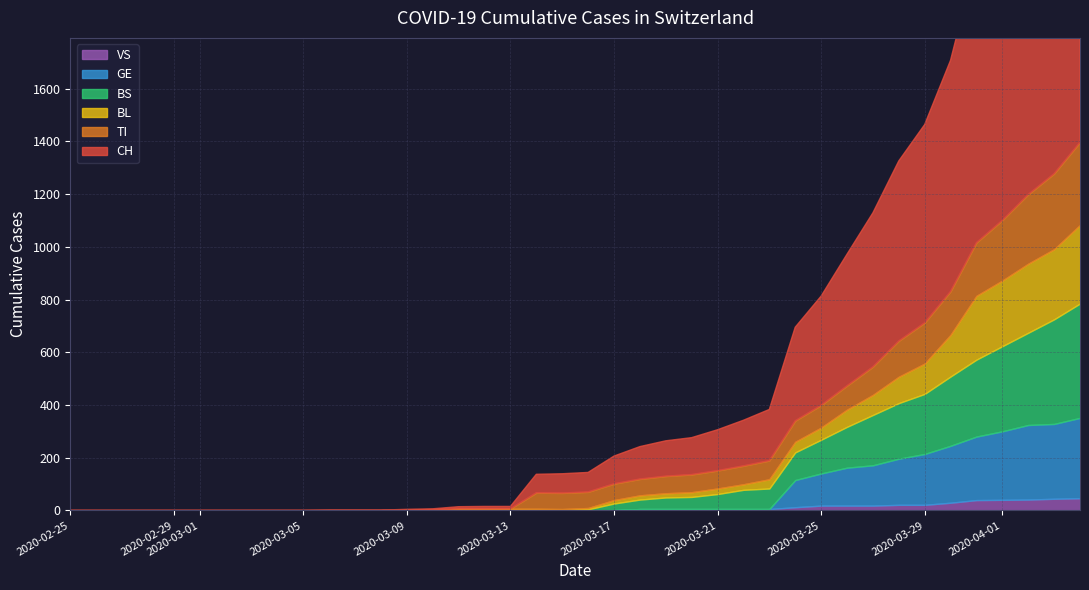

Rank the series by their maximum value, from highest to lowest.

CH, BS, TI, GE, BL, VS